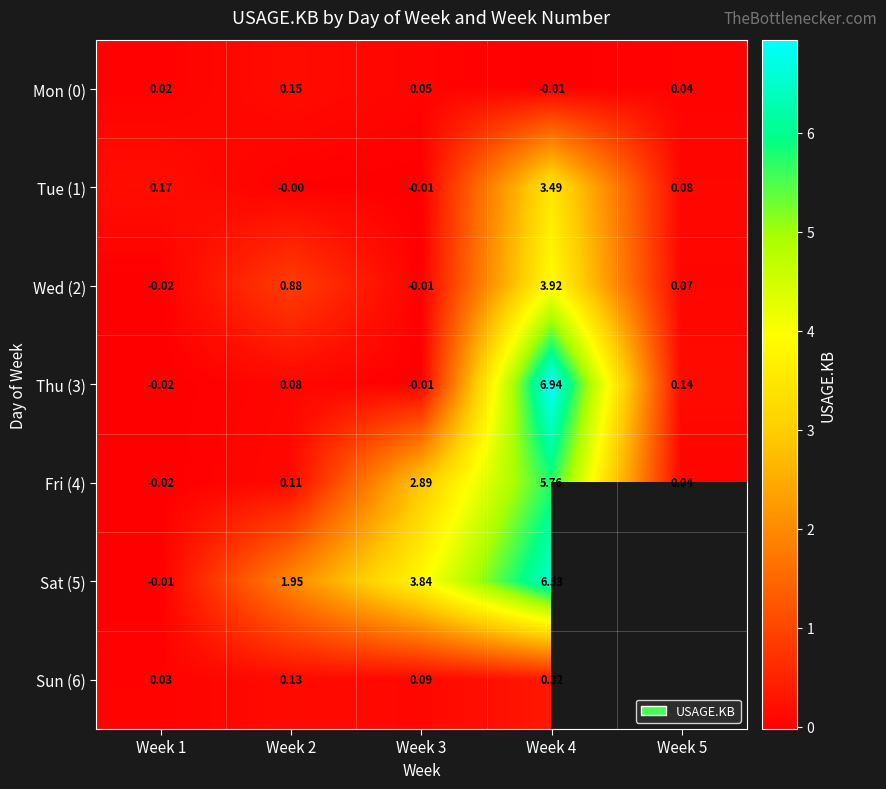

Is the value of Fri (4) at Week 4 greater than the value of Thu (3) at Week 3?

Yes